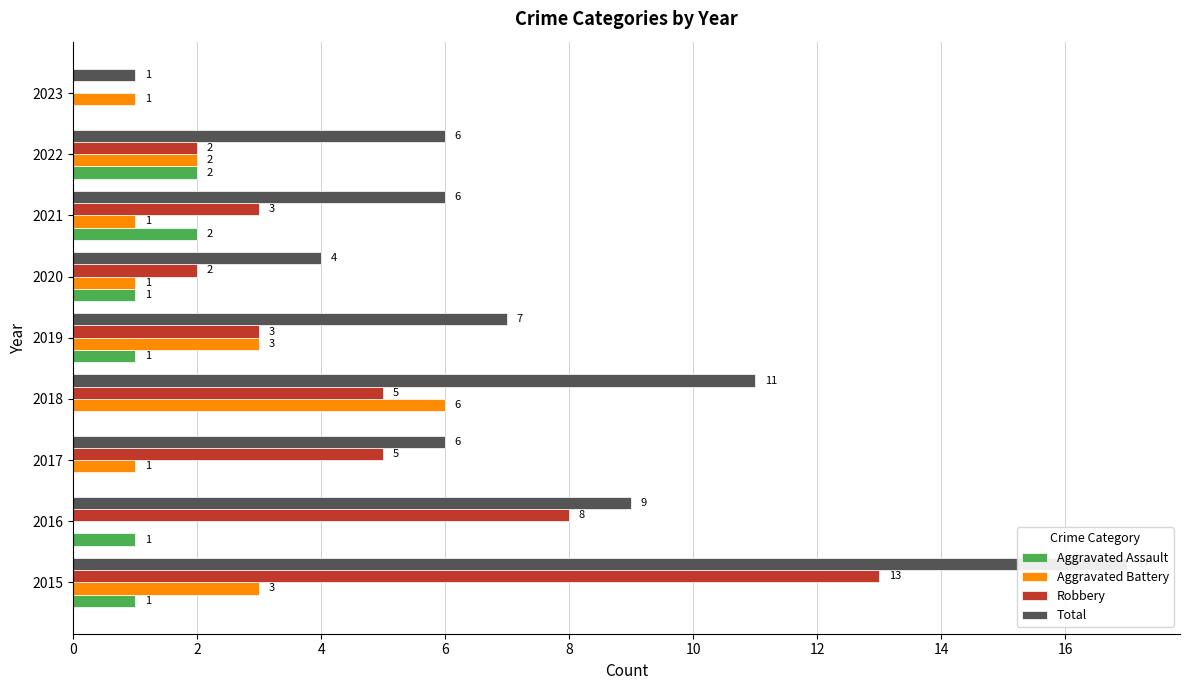

How many data points does each series have?

9